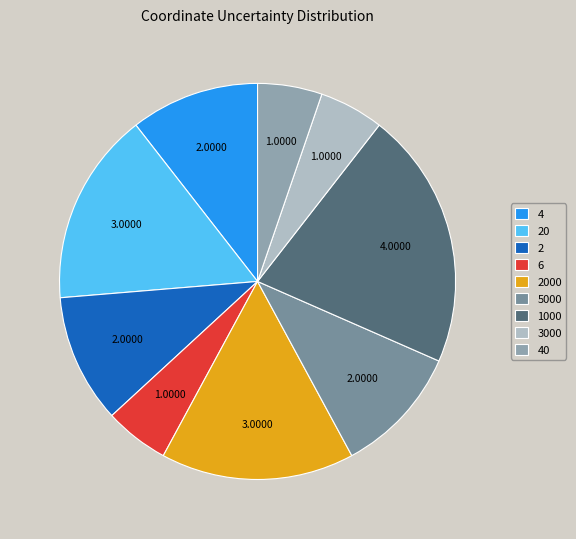

Which category has the biggest portion of the pie?

1000